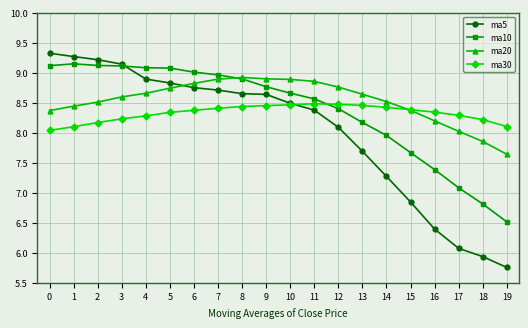

Between 4 and 11, which series saw the biggest shift?

ma10